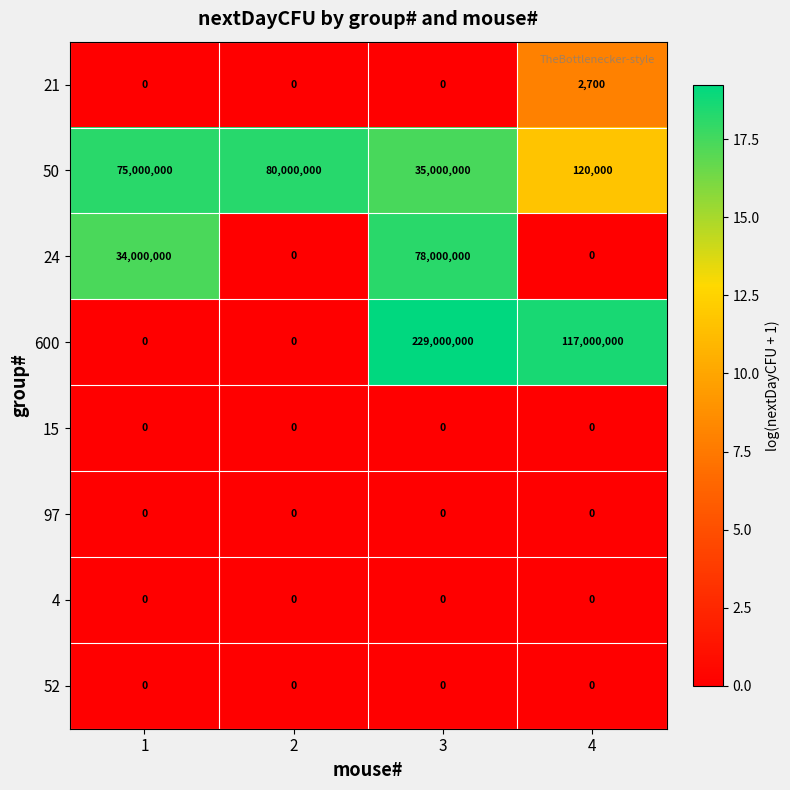

Which series has the widest spread of values?

600